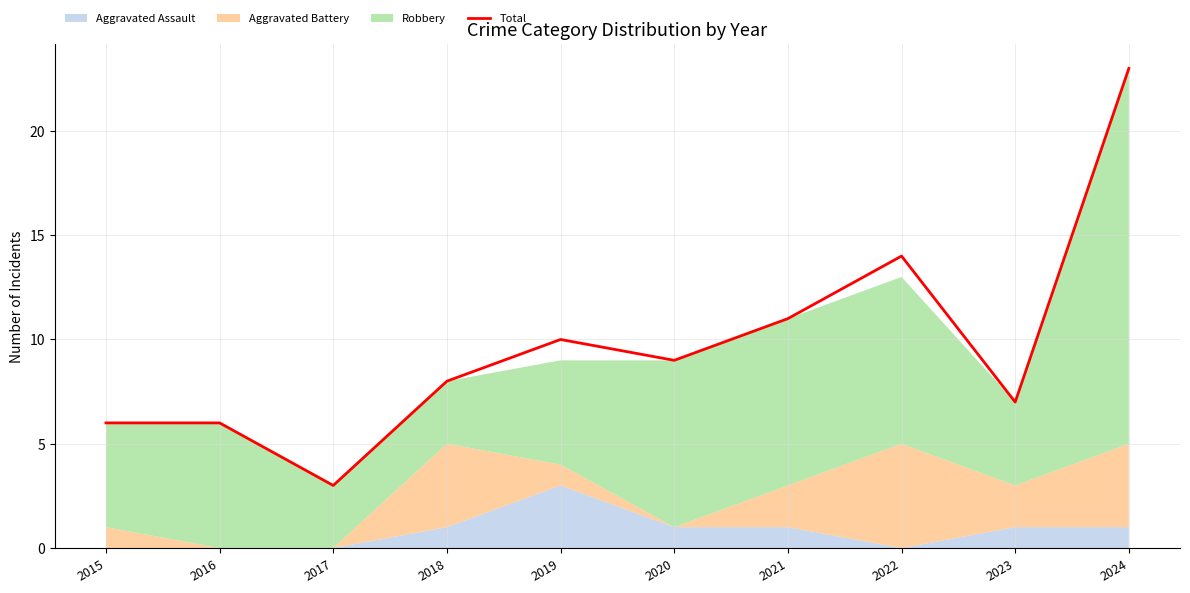

How many lines are shown in the chart?

1